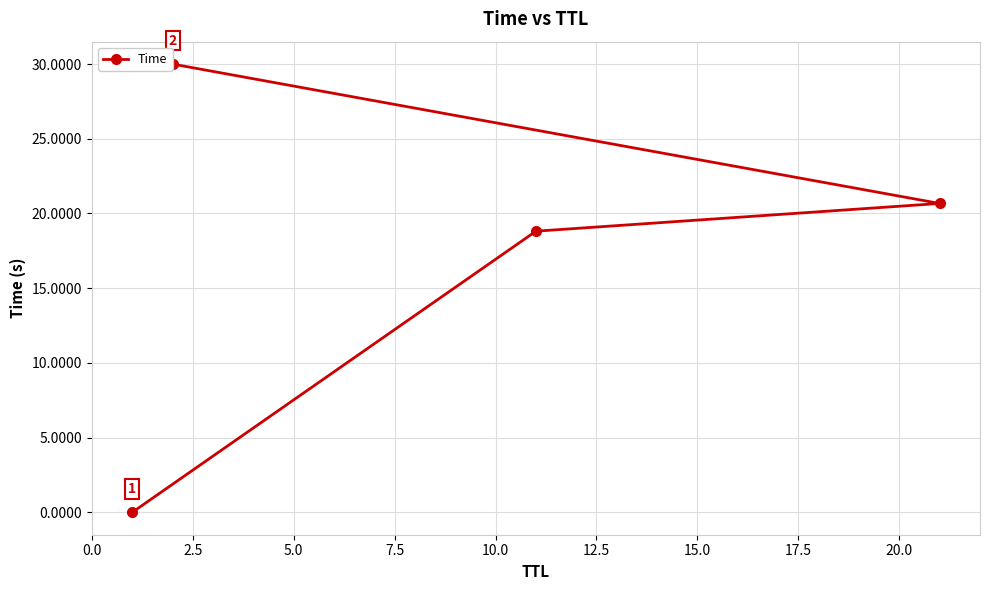

What is the value of the 3rd point from the left?

18.8